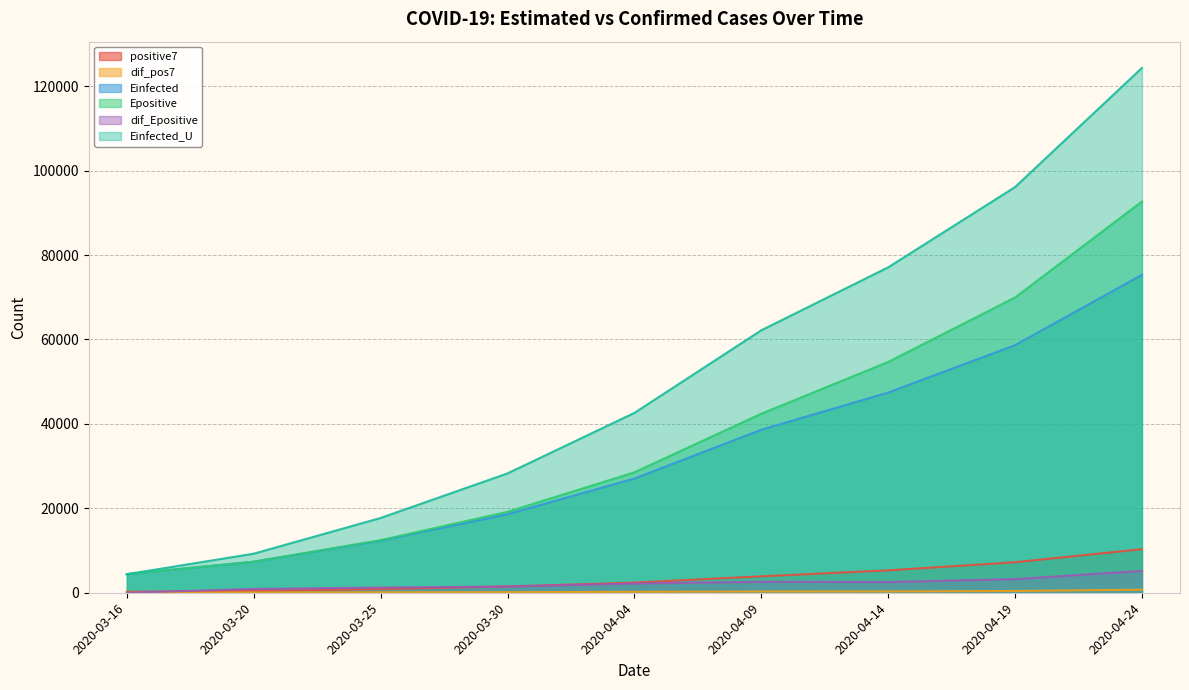

Reading right to left, what are all the values shown in this chart?

positive7: 2020-04-24=10317.9	2020-04-19=7224.0	2020-04-14=5305.9	2020-04-09=3889.0	2020-04-04=2407.9	2020-03-30=1483.4	2020-03-25=874.0	2020-03-20=444.0	2020-03-16=236.0
dif_pos7: 2020-04-24=726.4	2020-04-19=417.4	2020-04-14=302.9	2020-04-09=287.0	2020-04-04=222.9	2020-03-30=138.0	2020-03-25=106.7	2020-03-20=71.5	2020-03-16=0.0
Einfected: 2020-04-24=75305.8	2020-04-19=58644.0	2020-04-14=47418.7	2020-04-09=38608.5	2020-04-04=27049.9	2020-03-30=18588.2	2020-03-25=12352.3	2020-03-20=7353.6	2020-03-16=4393.9
Epositive: 2020-04-24=92659.6	2020-04-19=69940.3	2020-04-14=54665.8	2020-04-09=42405.6	2020-04-04=28524.2	2020-03-30=19161.7	2020-03-25=12458.5	2020-03-20=7355.2	2020-03-16=4393.9
dif_Epositive: 2020-04-24=5179.7	2020-04-19=3225.1	2020-04-14=2535.4	2020-04-09=2603.6	2020-04-04=2191.0	2020-03-30=1470.7	2020-03-25=1233.1	2020-03-20=896.2	2020-03-16=0.0
Einfected_U: 2020-04-24=124317.2	2020-04-19=96092.5	2020-04-14=77079.8	2020-04-09=62164.5	2020-04-04=42599.0	2020-03-30=28269.9	2020-03-25=17713.0	2020-03-20=9251.2	2020-03-16=4393.9